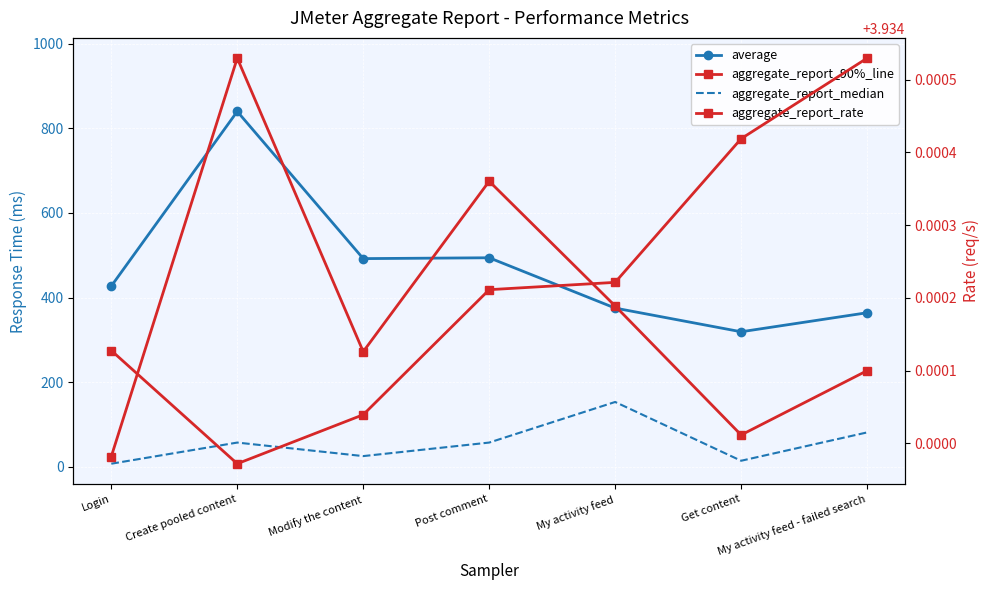

Which series has the largest range (max minus min)?

aggregate_report_90%_line